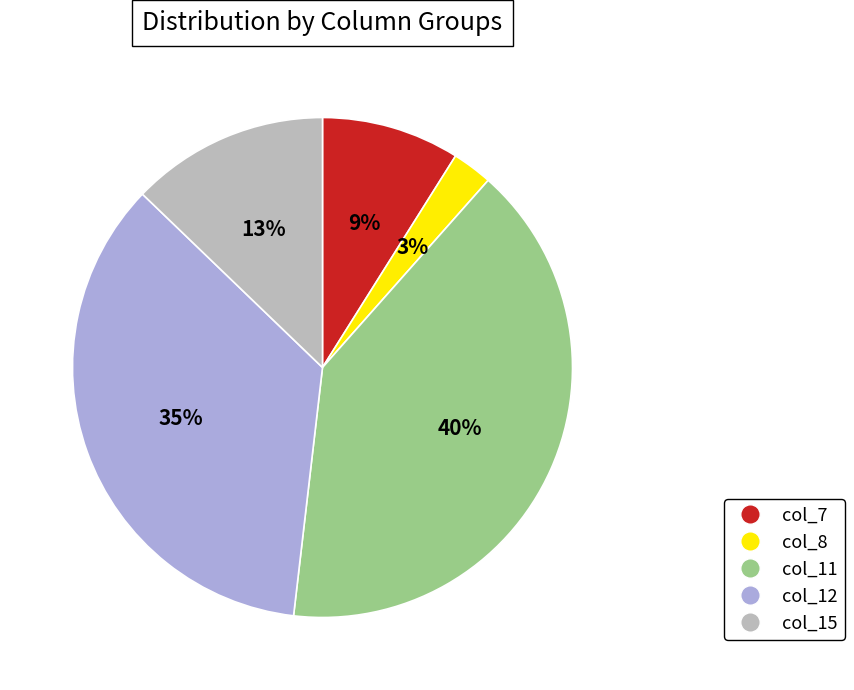

Which category has the smallest portion of the pie?

col_8